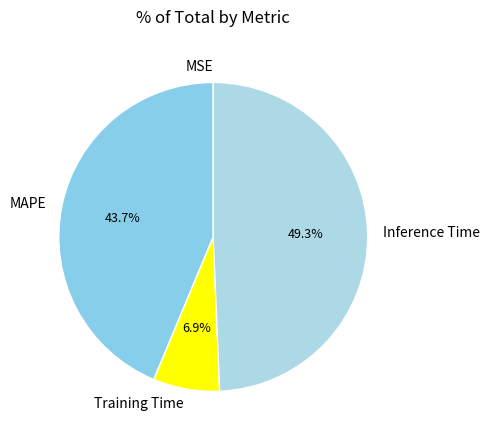

Does MAPE account for over 50% of the chart?

No